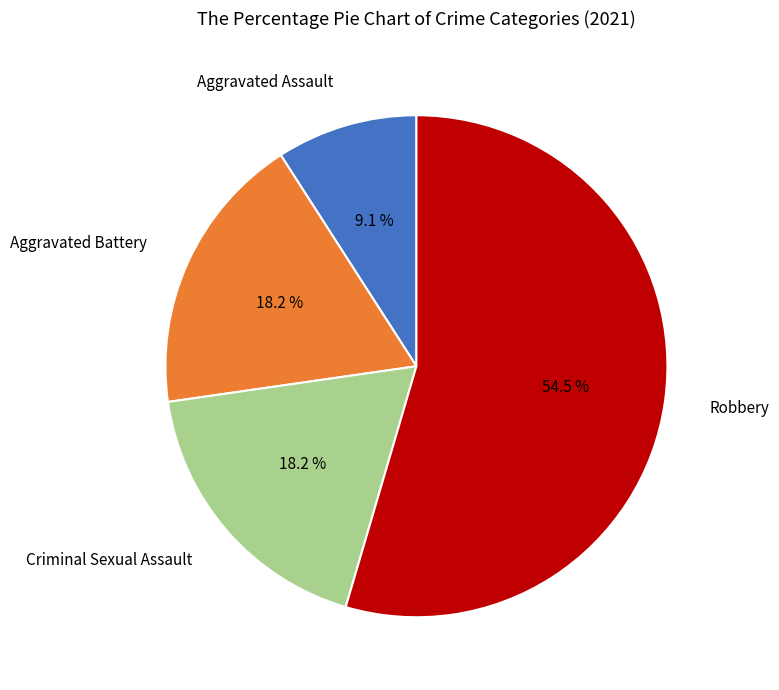

Does any single category account for the majority?

Yes